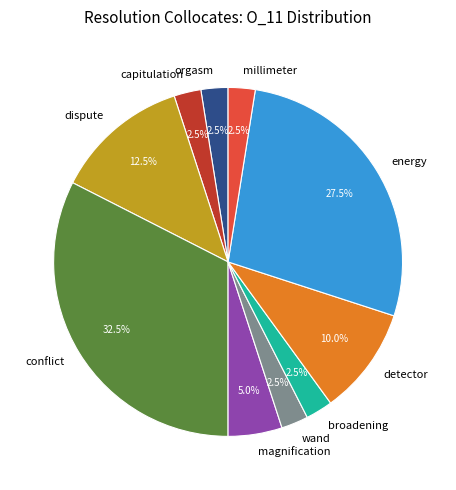

Does millimeter account for over 50% of the chart?

No